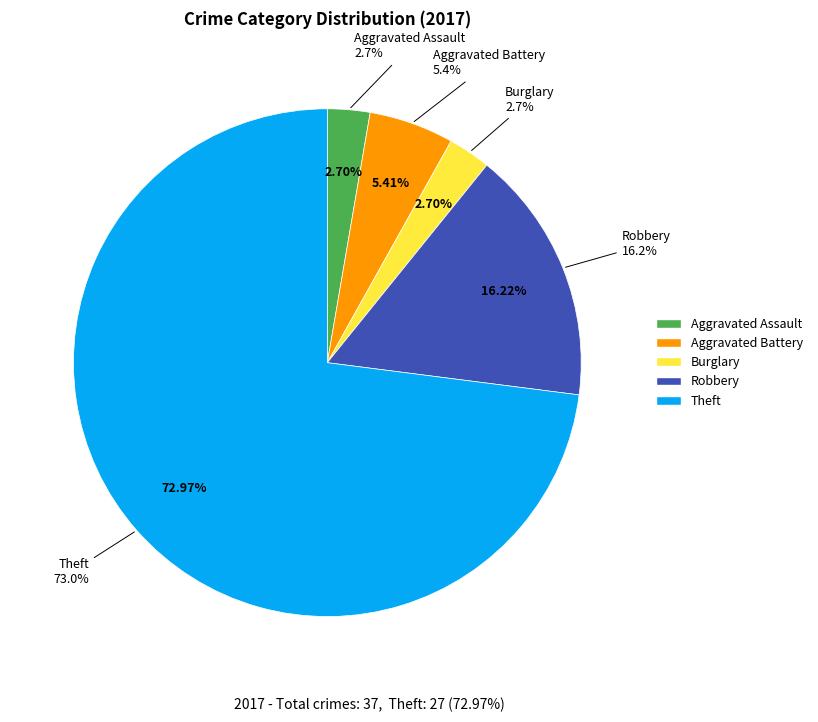

What is the change in value from Aggravated Assault to Theft?

+26